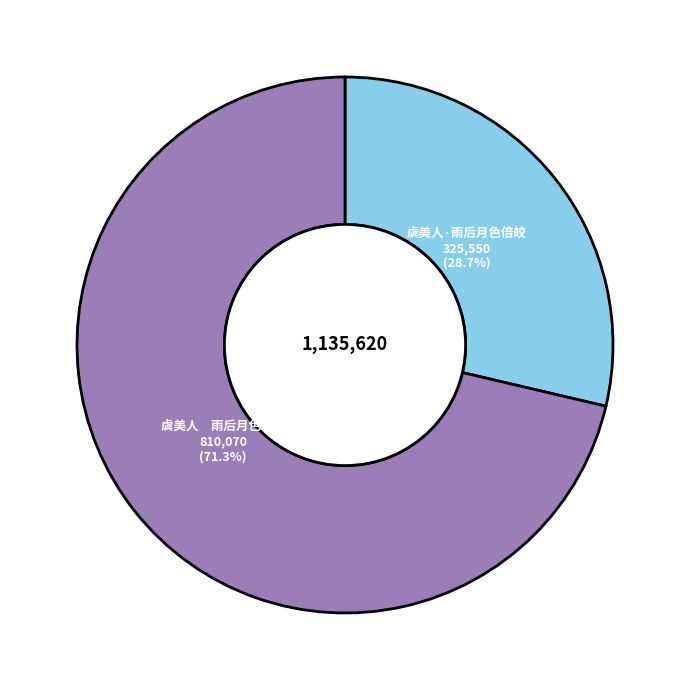

Which slice is the smallest?

虞美人·雨后月色倍皎